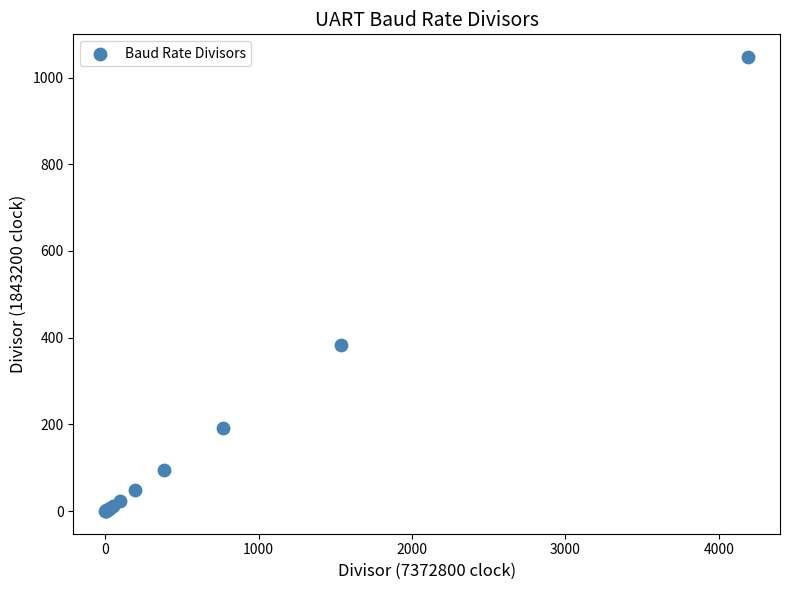

What Y value in the scatter plot is closest to 523?

384.0